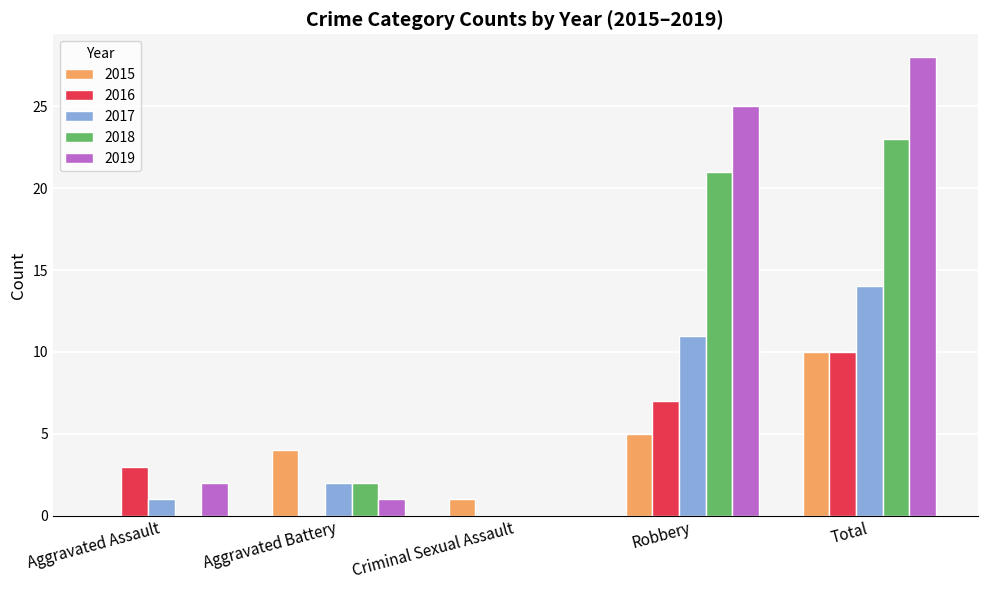

Which series changed the most between Robbery and Total?

2015